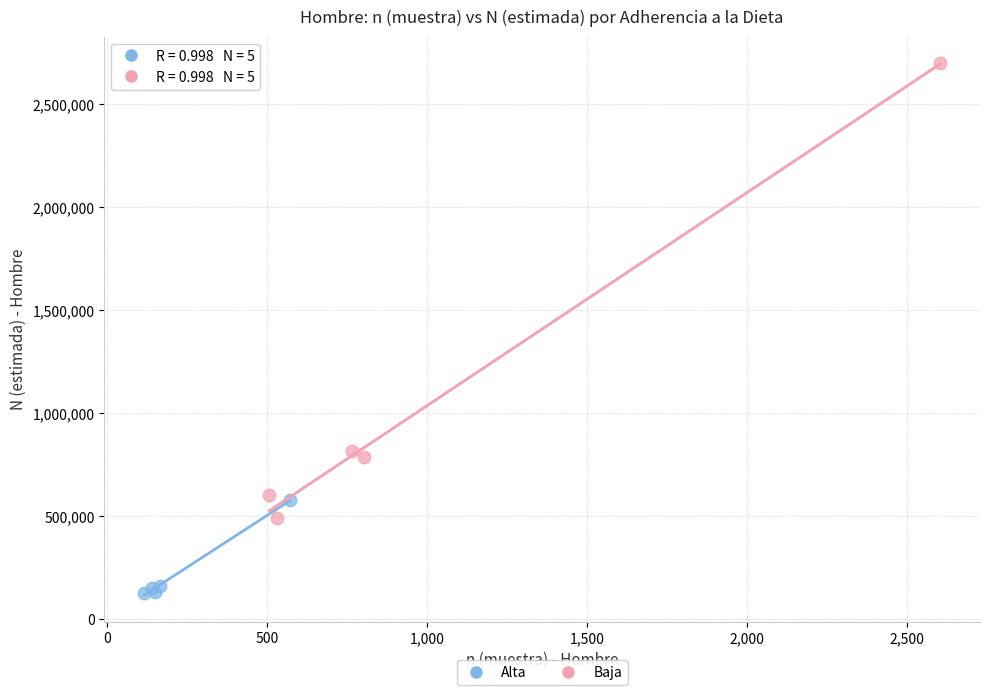

What are all the series names shown in the legend?

Alta, Baja